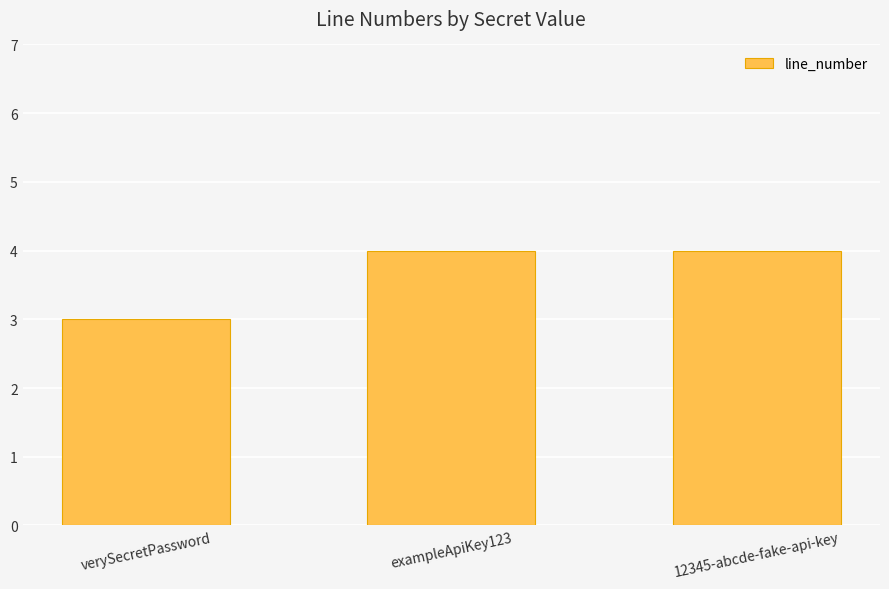

Reading left to right, extract all data points from this chart.

3	4	4